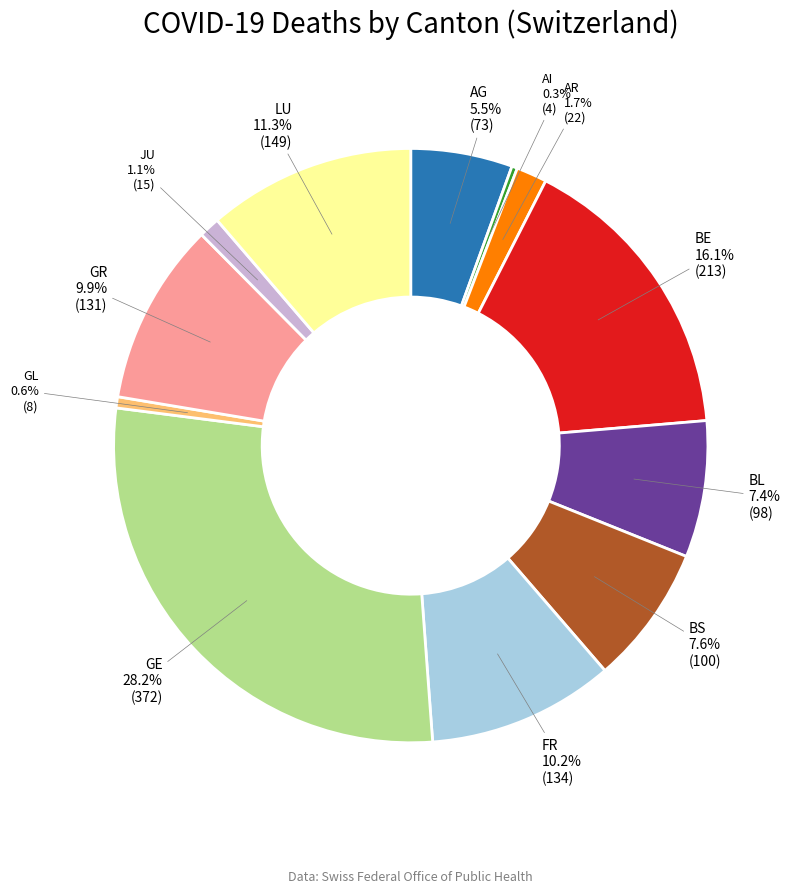

Is there a majority slice in this chart?

No